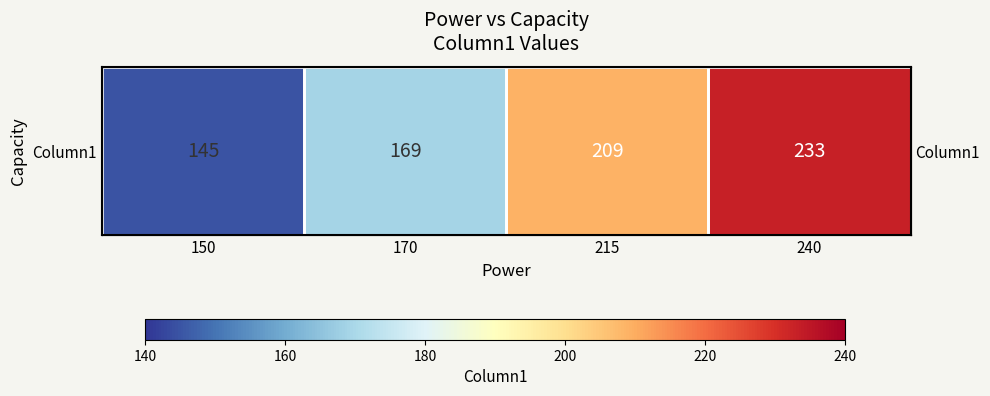

The value at 240 is 65. True or false?

False